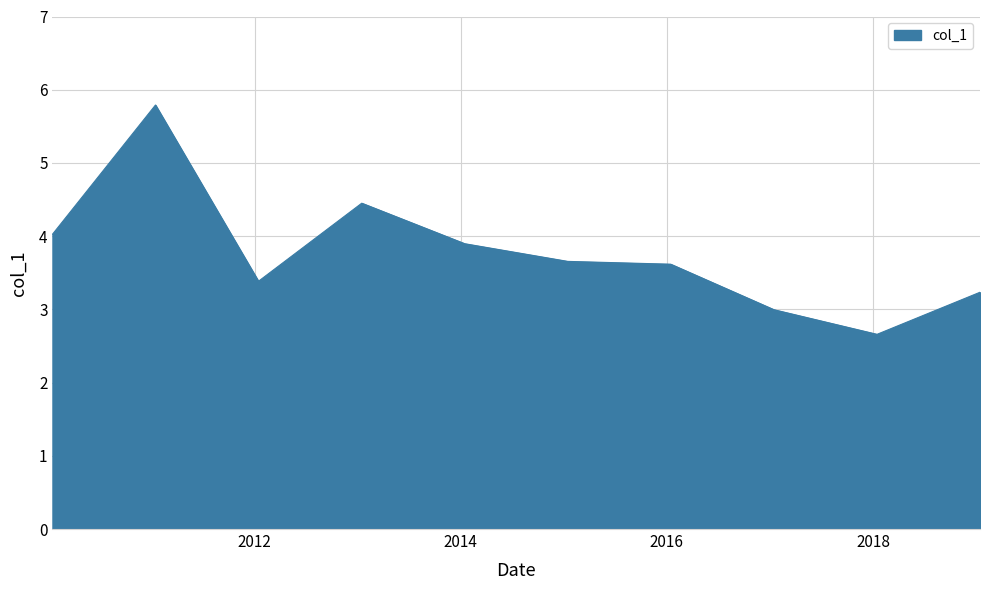

What is the smallest value displayed?

2.7